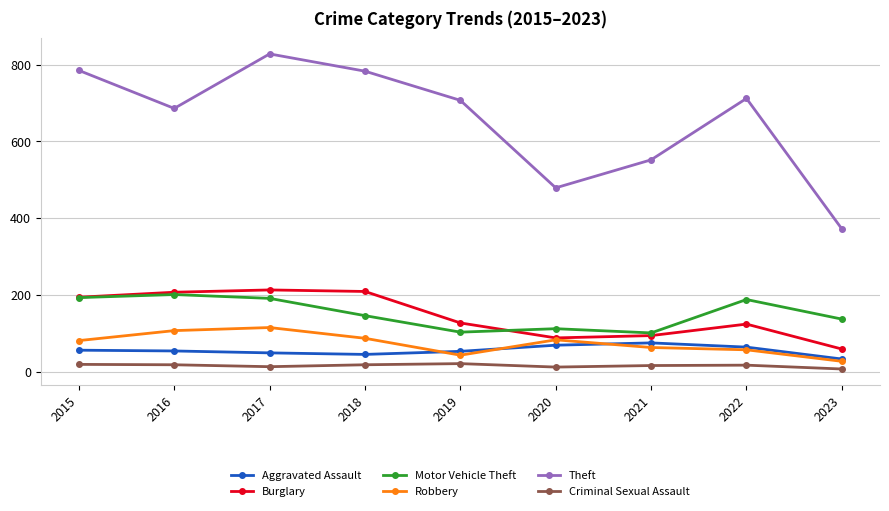

What is the value of the Motor Vehicle Theft point at the 2nd from the left?

201